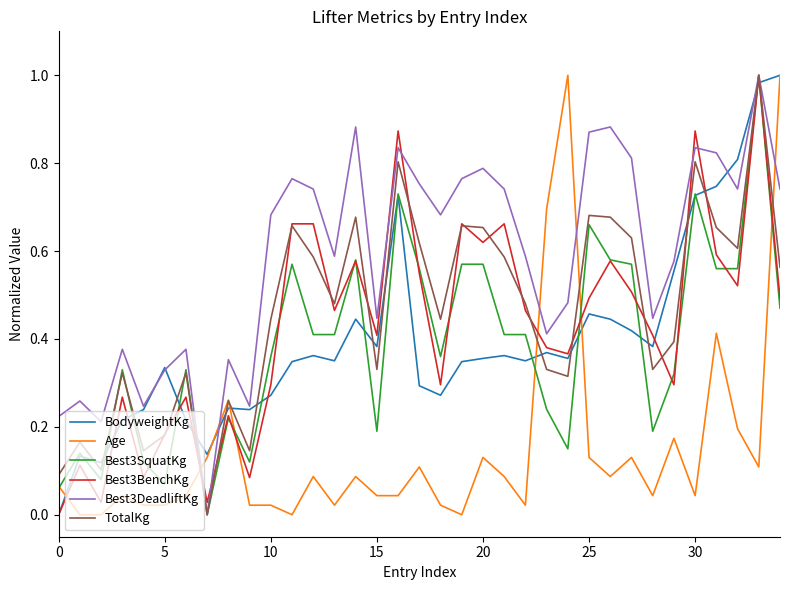

True or false: Best3BenchKg and Age cross at least once.

True